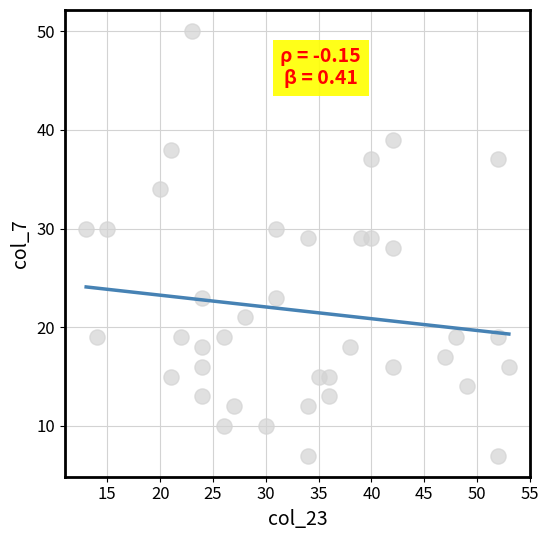

What is the range of Y values (max minus min)?

43